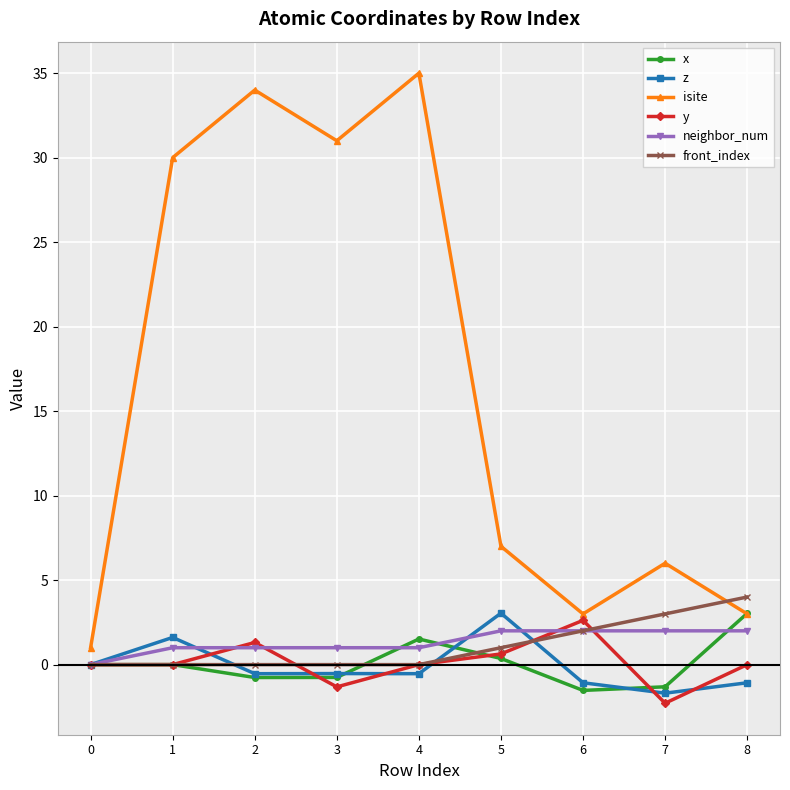

True or false: y and front_index intersect in this chart.

True